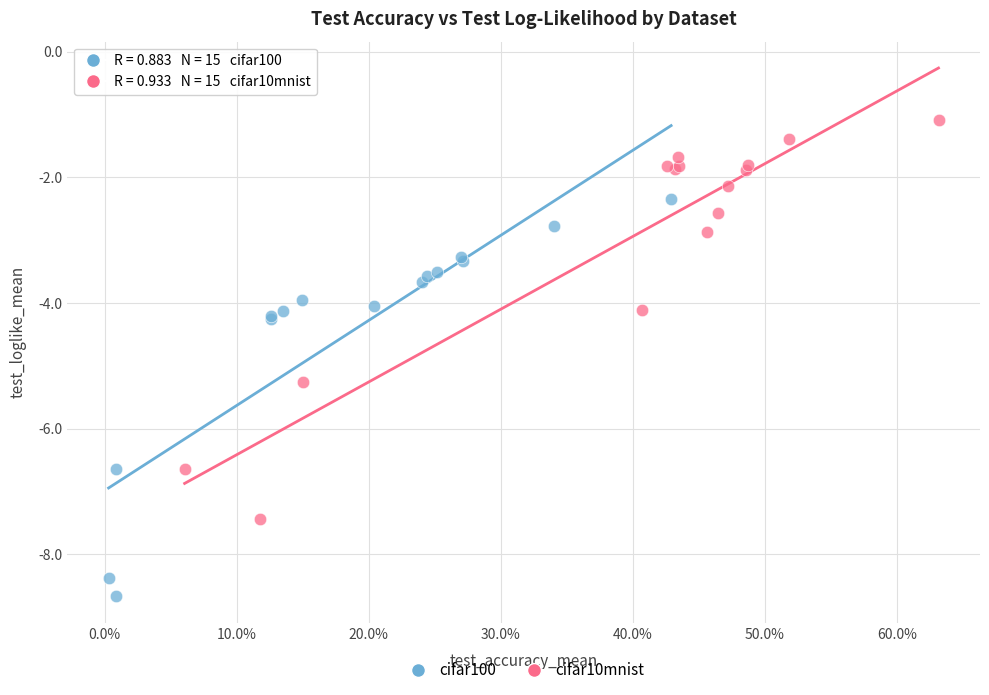

Which series contains the highest Y value?

cifar10mnist